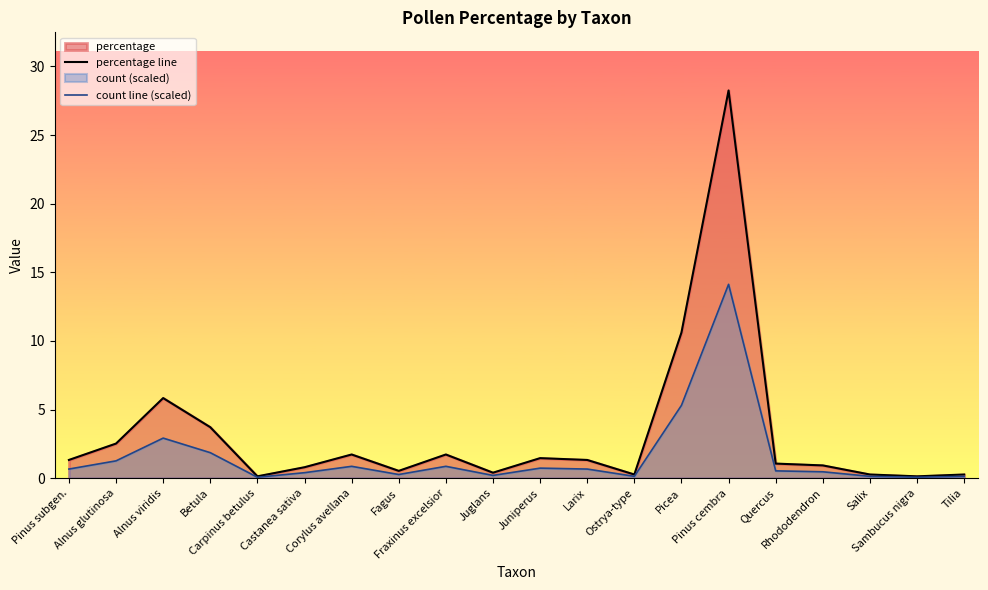

How many interior local peaks does the count line (scaled) series have?

5